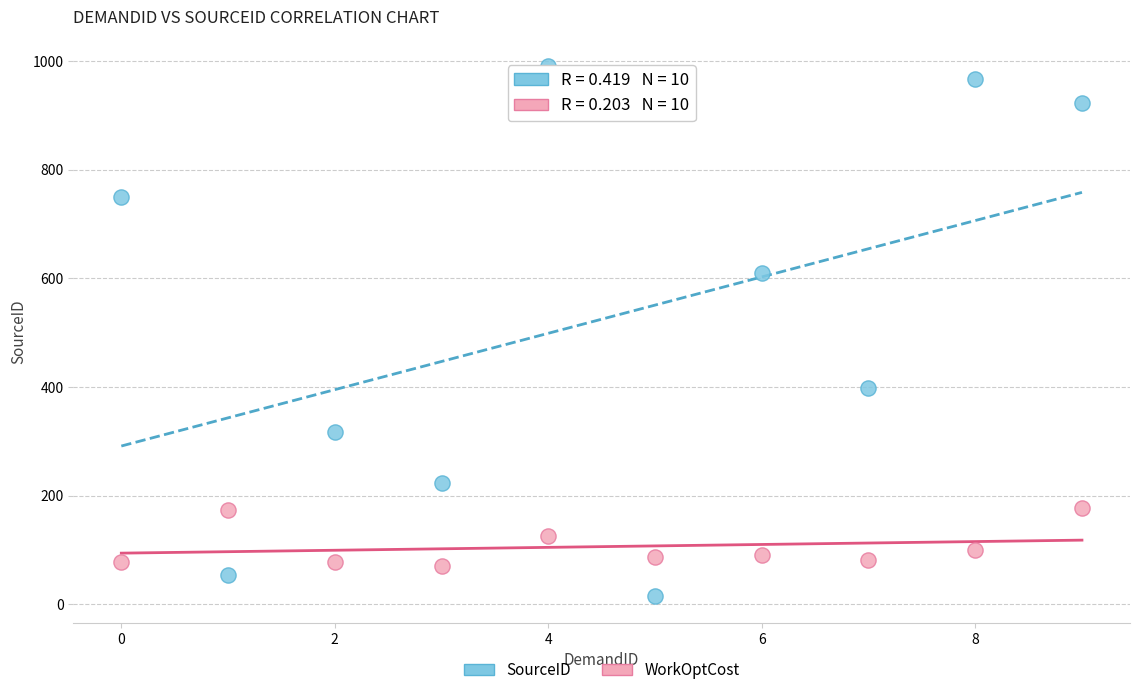

What are all the series names shown in the legend?

SourceID, WorkOptCost